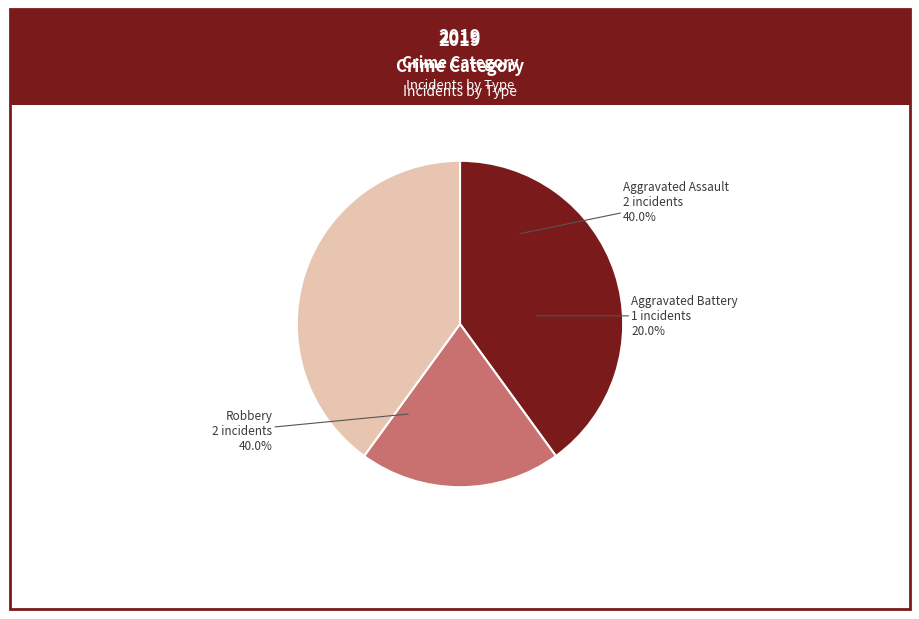

Which slice is the smallest?

Aggravated Battery